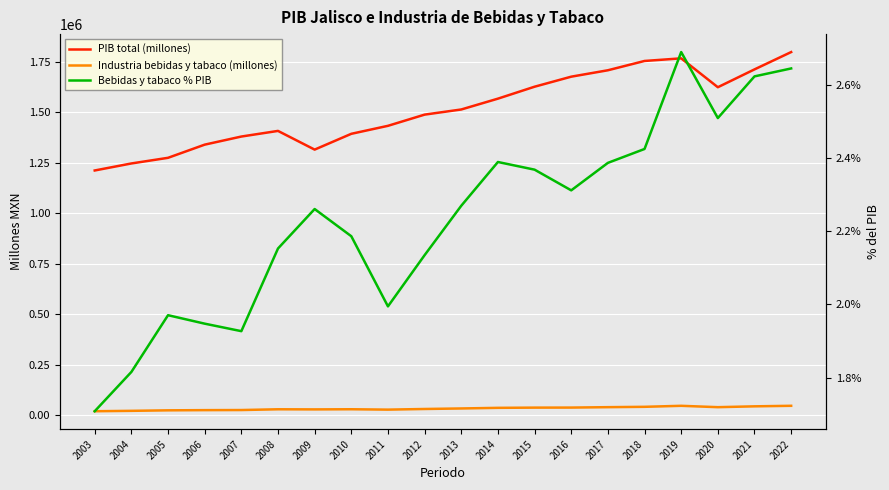

How many lines are shown in the chart?

3